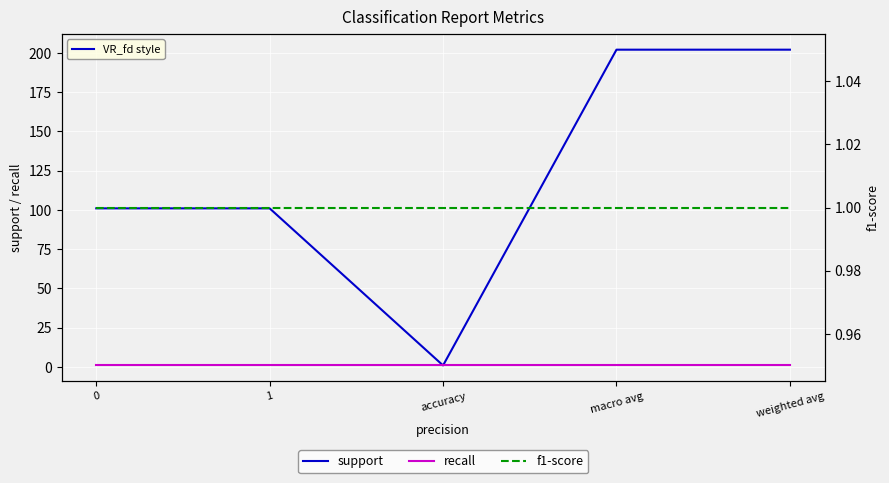

True or false: recall has more than 2 points higher than both neighbors.

False